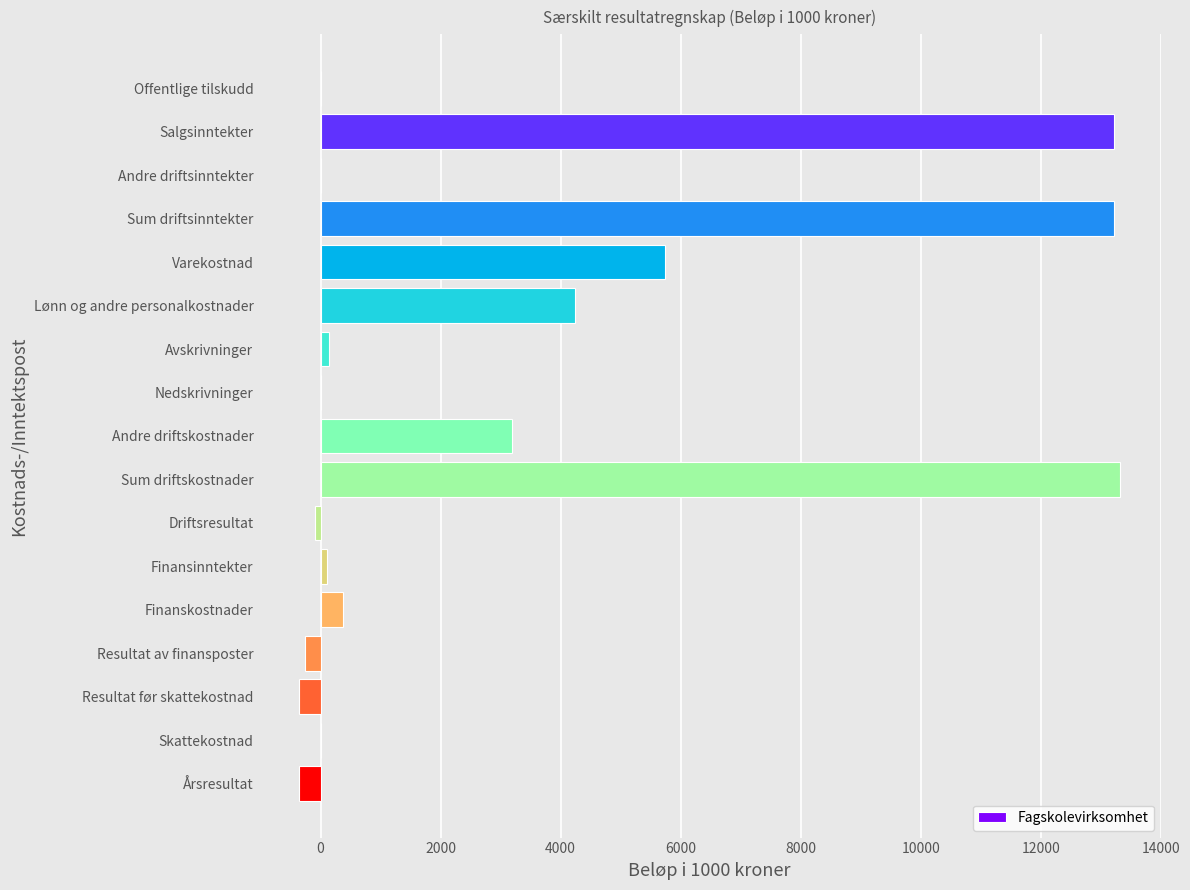

What is the sum of all values?

52494